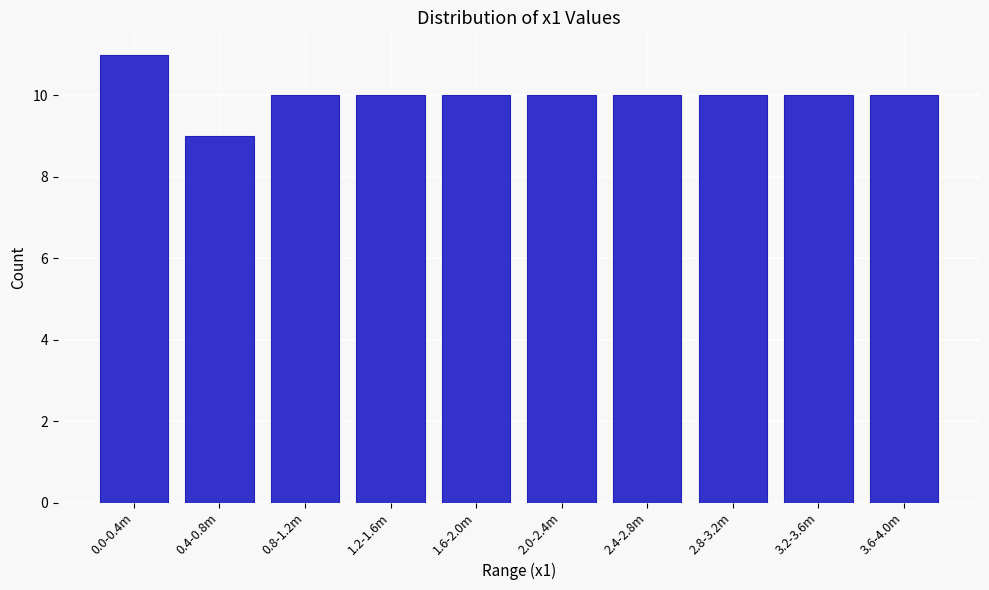

Reading right to left, list all the values displayed in this chart.

10	10	10	10	10	10	10	10	9	11